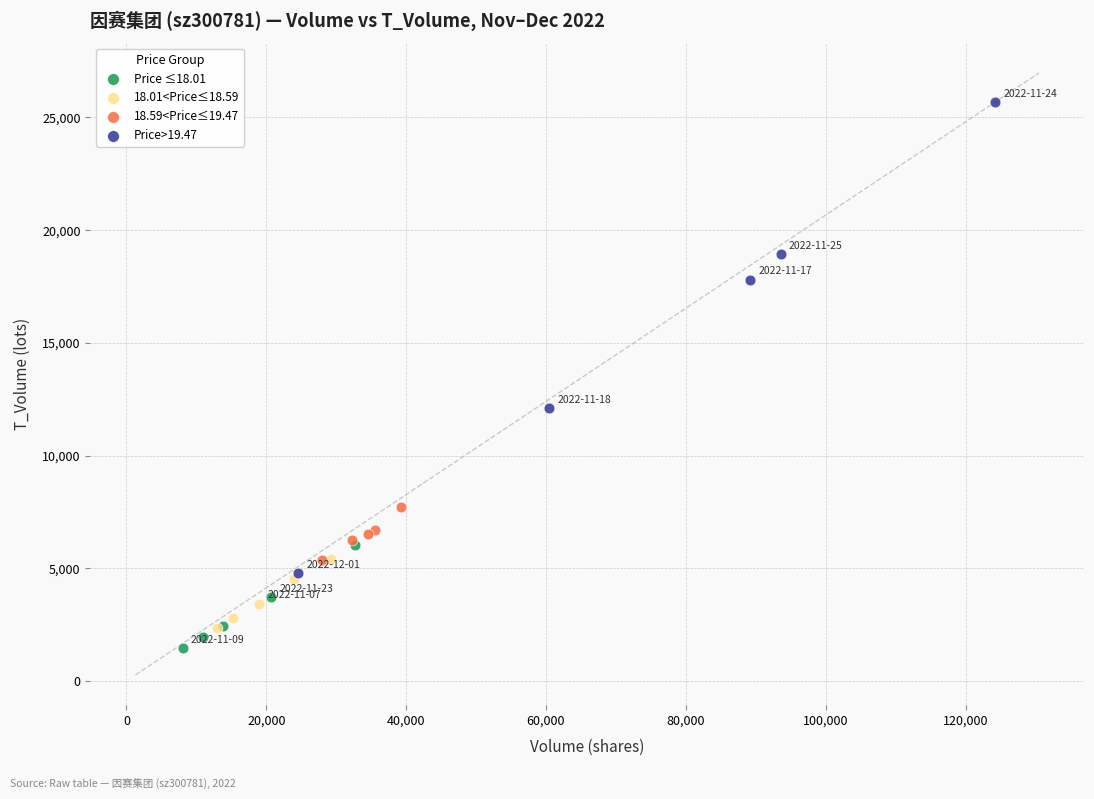

Which series has the widest spread of Y values?

Price>19.47